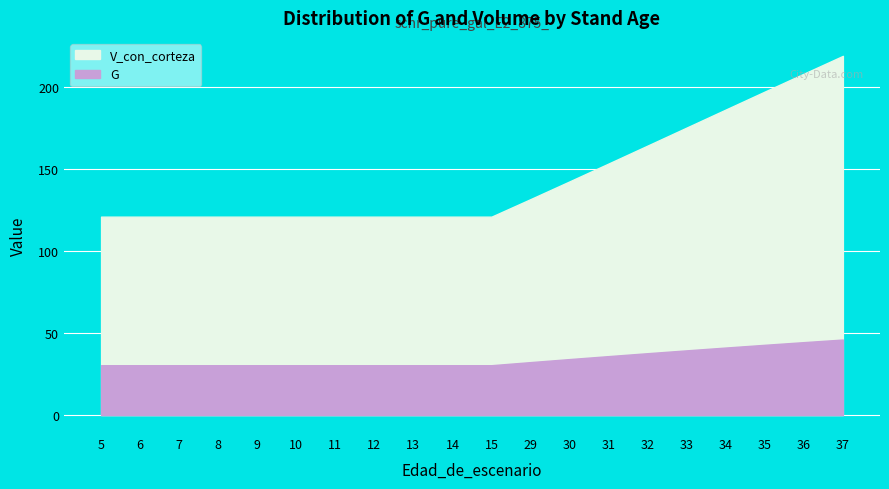

How many lines are shown in the chart?

2